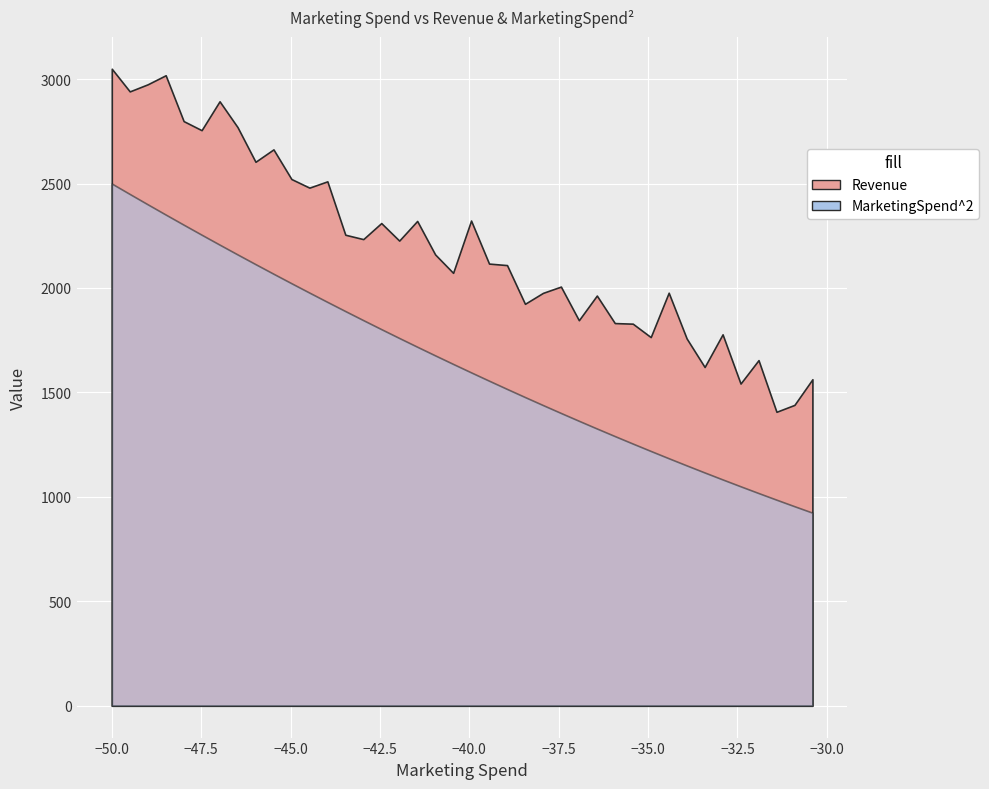

What is the lowest value of the MarketingSpend^2 series?

924.3